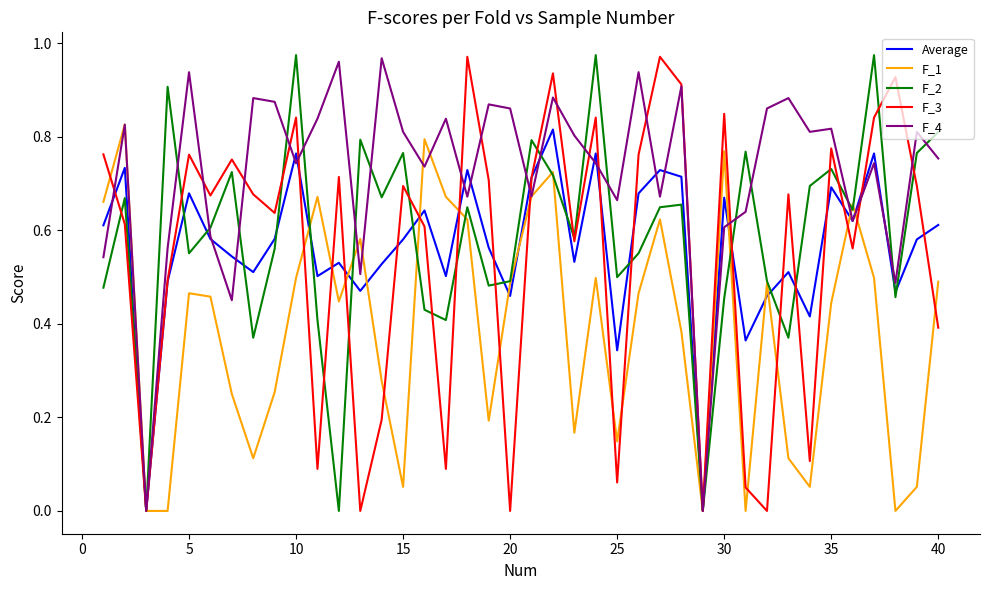

Which series has the largest total across all categories?

F_4